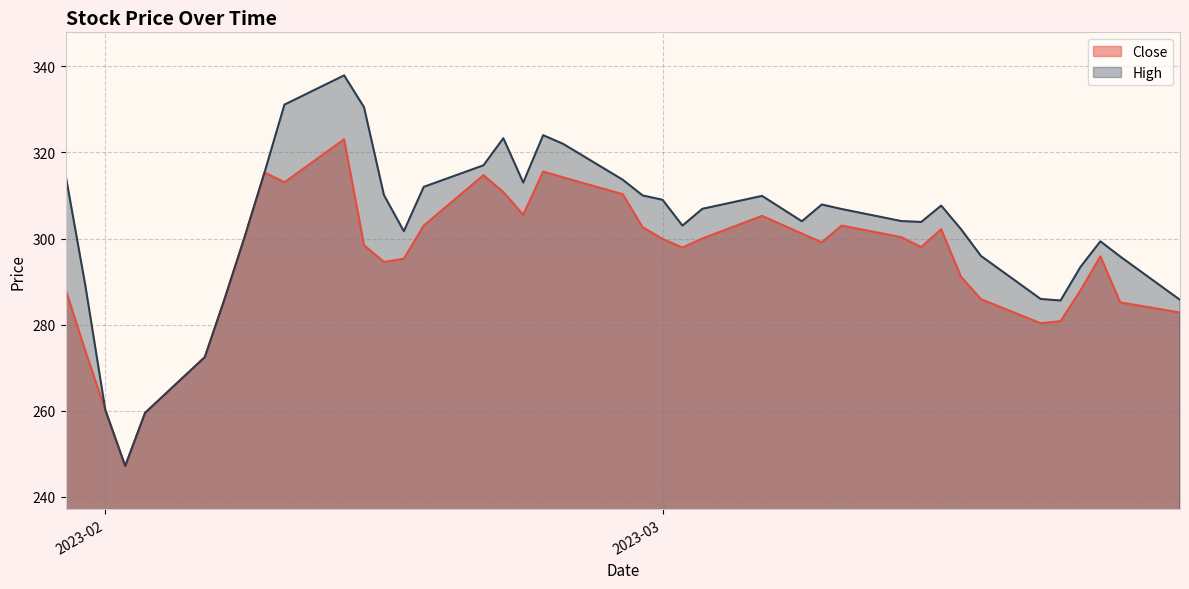

Where does the Close series first go above 299?

2023-02-08